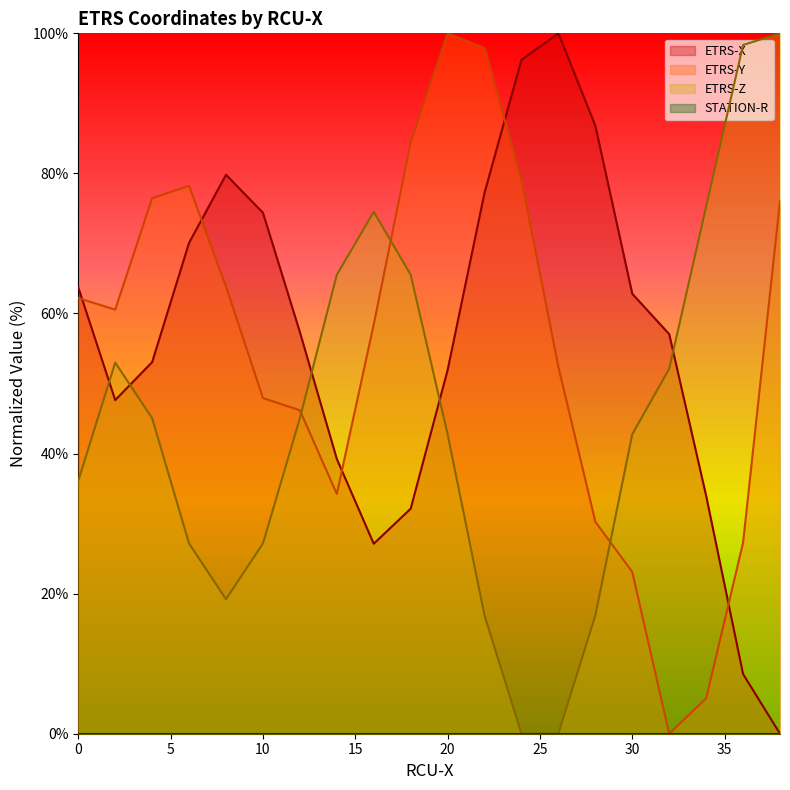

Which has a higher value, 16 or 20?

20